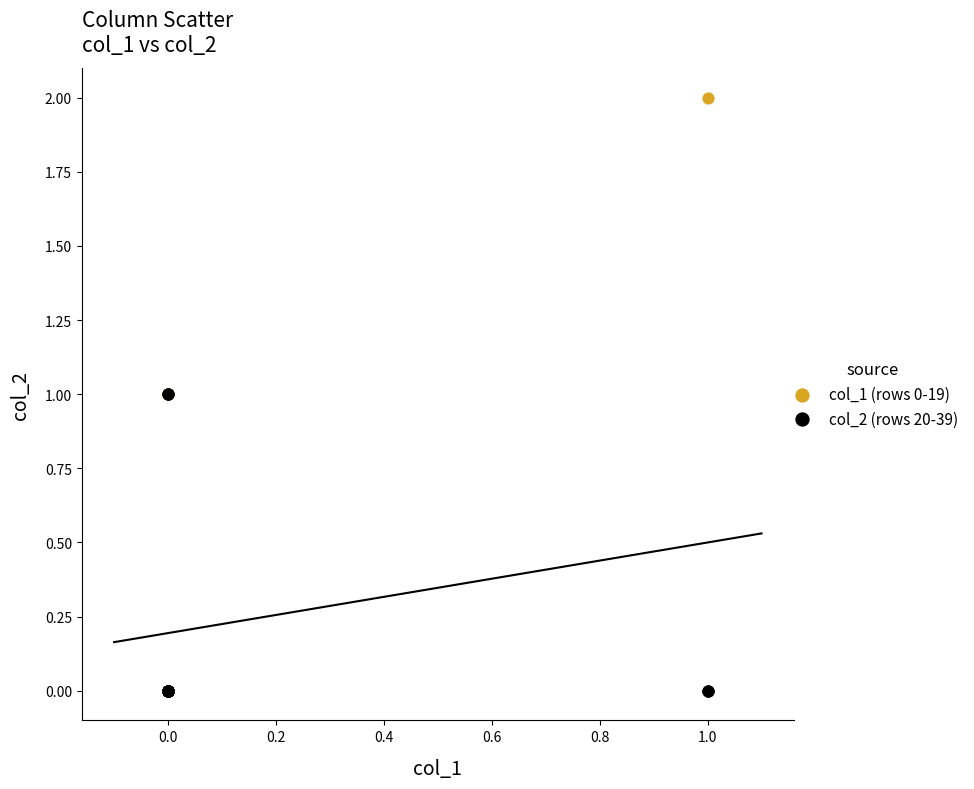

Which series reaches the maximum Y coordinate?

col_1 (rows 0-19)